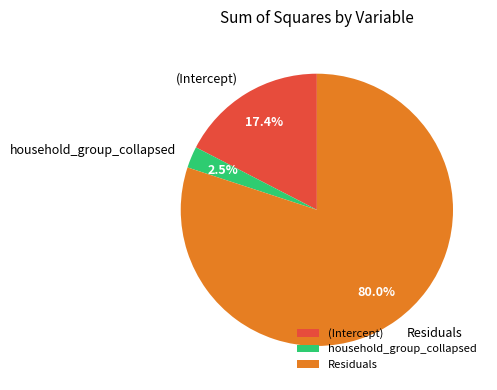

Is Residuals the majority of the pie?

Yes